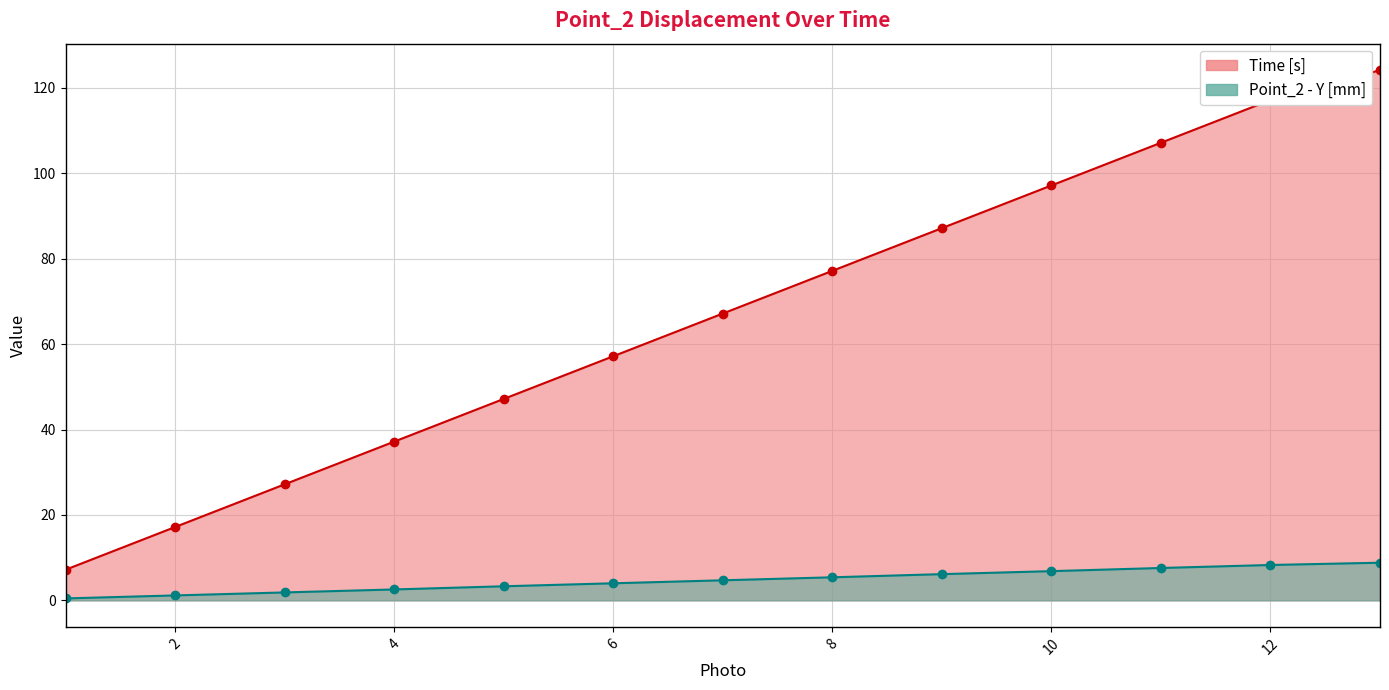

What is the difference between the Time [s] values at 6 and 10?

40.0